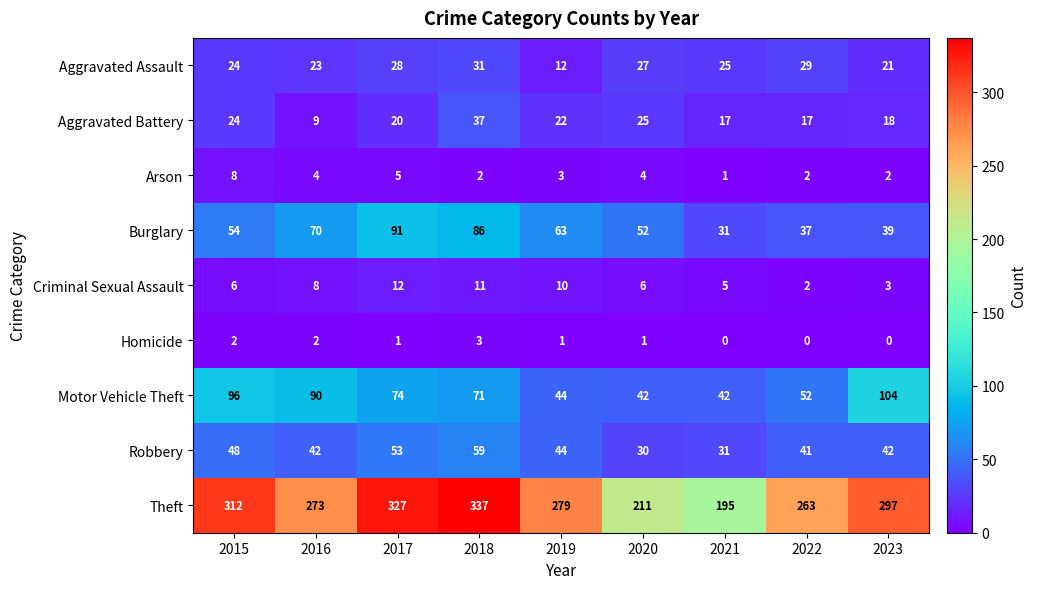

What is the highest value of the Arson series?

8